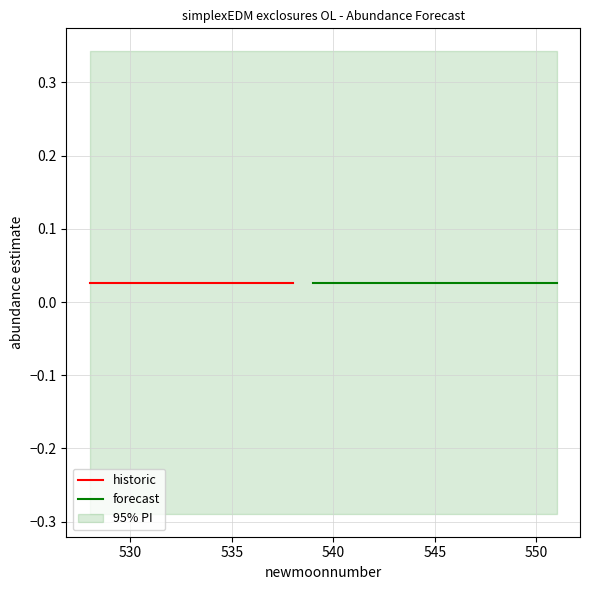

What is the value of the lower_pi point at the 11th from the left?

-0.3